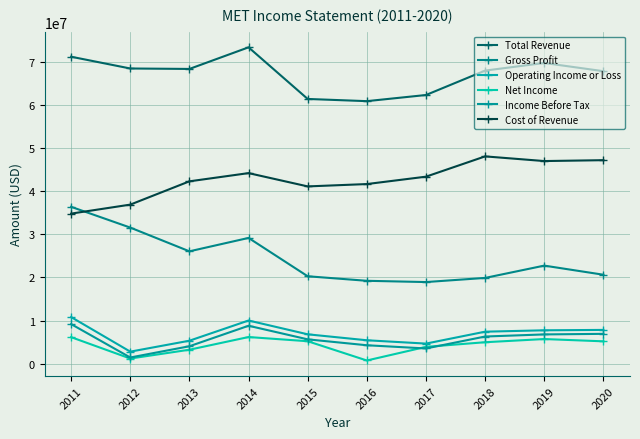

At how many categories does at least one series exceed 60340608?

10